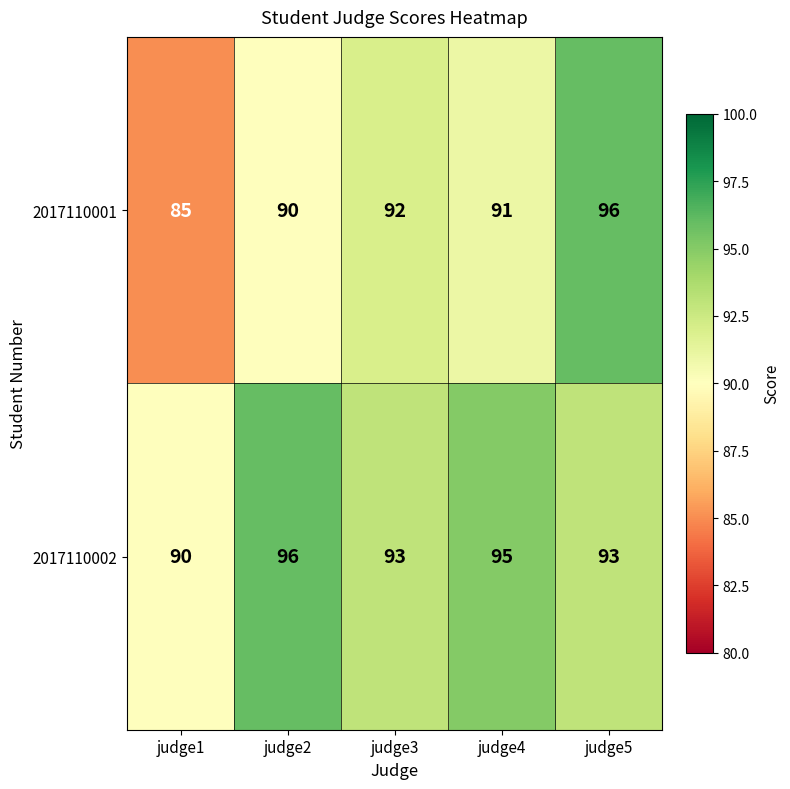

What is the difference between the highest and lowest values at judge3?

1